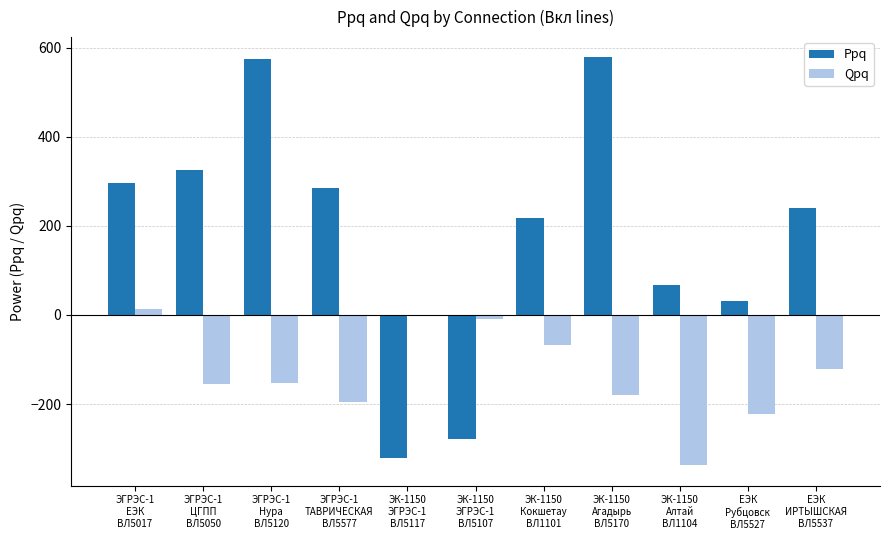

Is it true that Qpq equals -208.2 at ЭГРЭС-1
Нура
ВЛ5120?

False